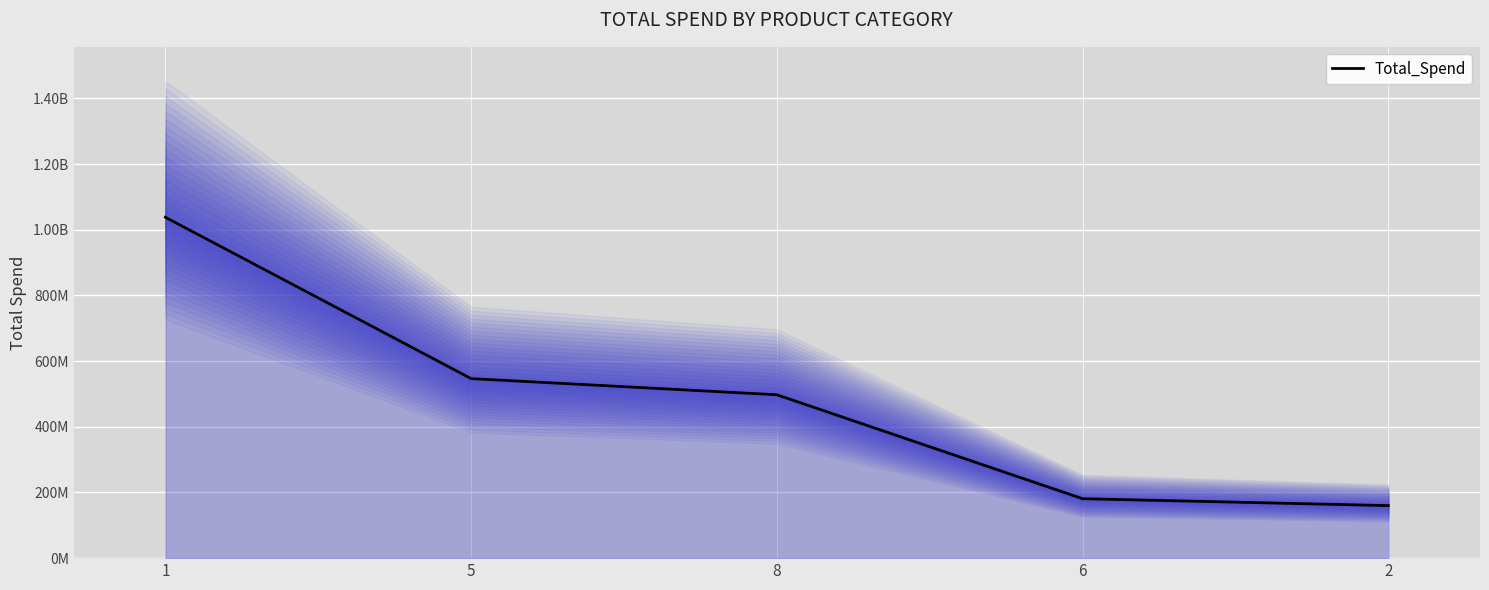

What position from the right is 5?

4